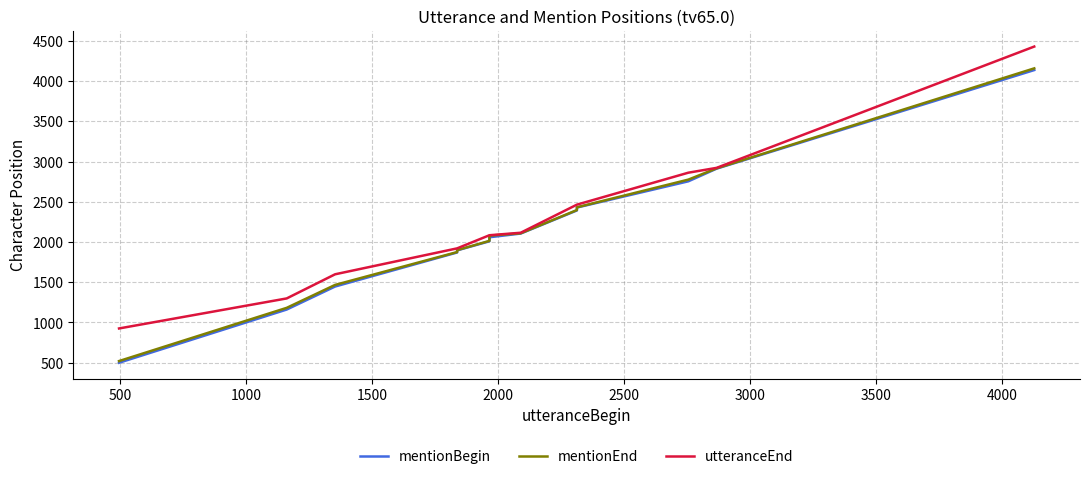

What is the value of the utteranceEnd point at the 2nd from the left?

1299